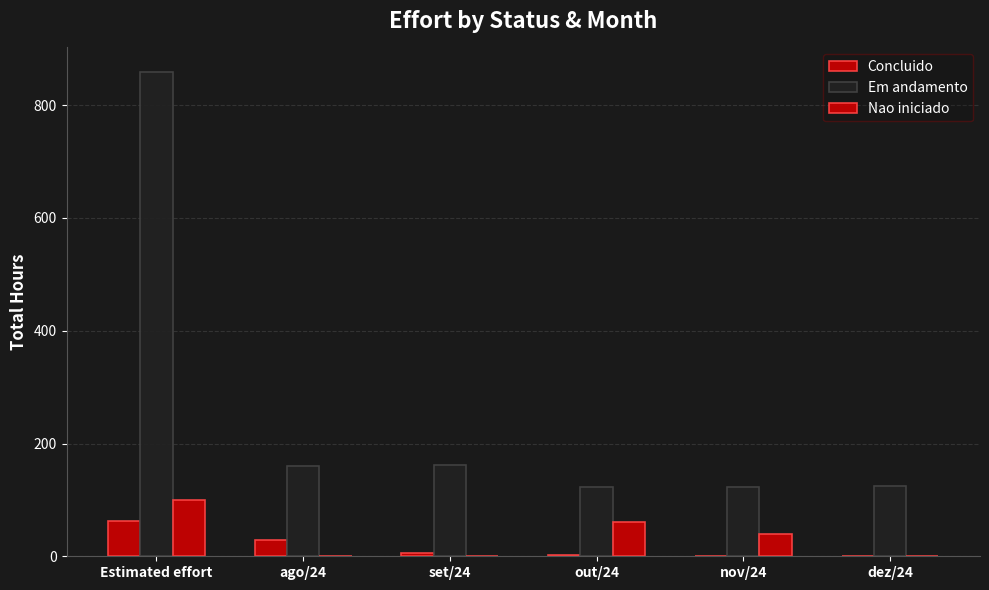

Does the chart contain stacked bars?

No